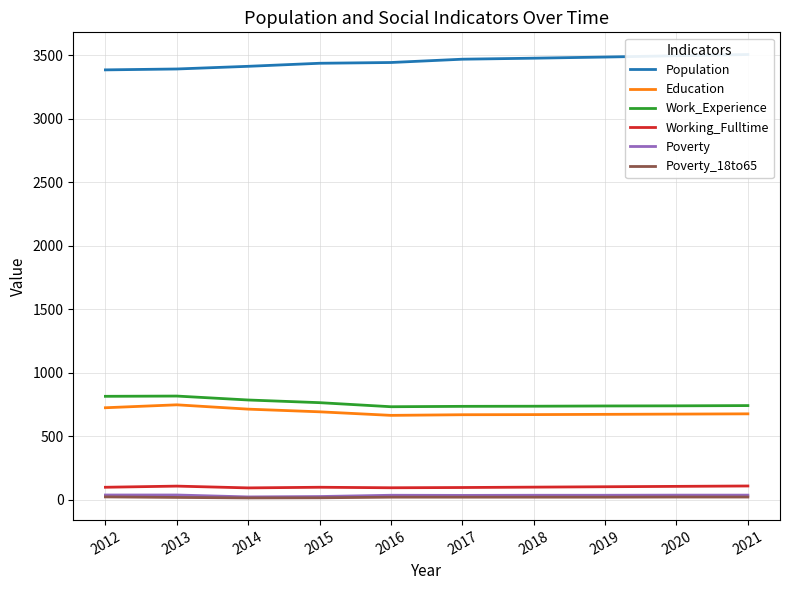

Where is the first local minimum for Education?

2016